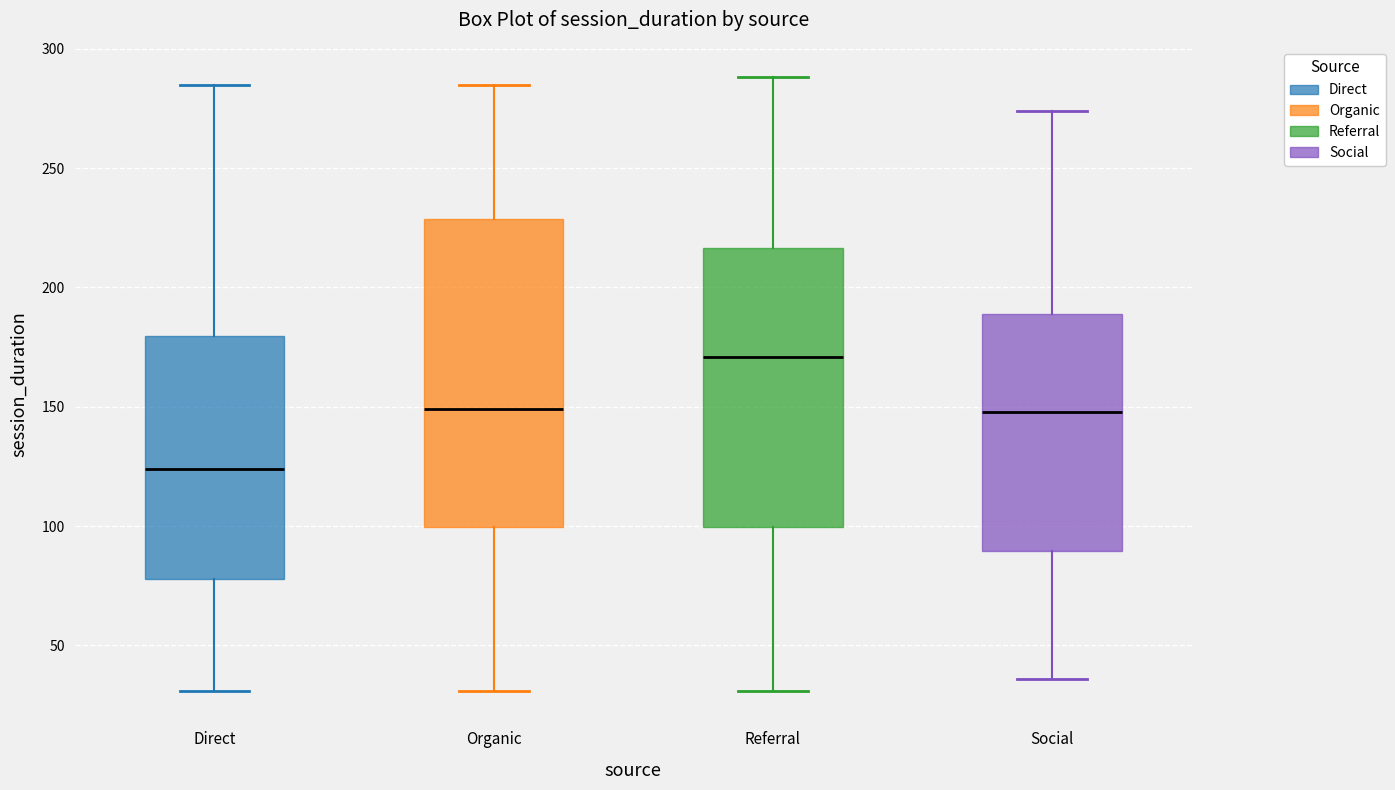

Reading left to right, transcribe this box plot: for each box, give where its median line is, the range the box spans, and where its two whiskers end, as read against the y-axis. The values are not printed on the chart, so give them approximately, as read against the axis.

Direct: median 125, box 80 to 180, whiskers 30 to 285
Organic: median 150, box 100 to 230, whiskers 30 to 285
Referral: median 170, box 100 to 215, whiskers 30 to 290
Social: median 150, box 90 to 190, whiskers 35 to 275